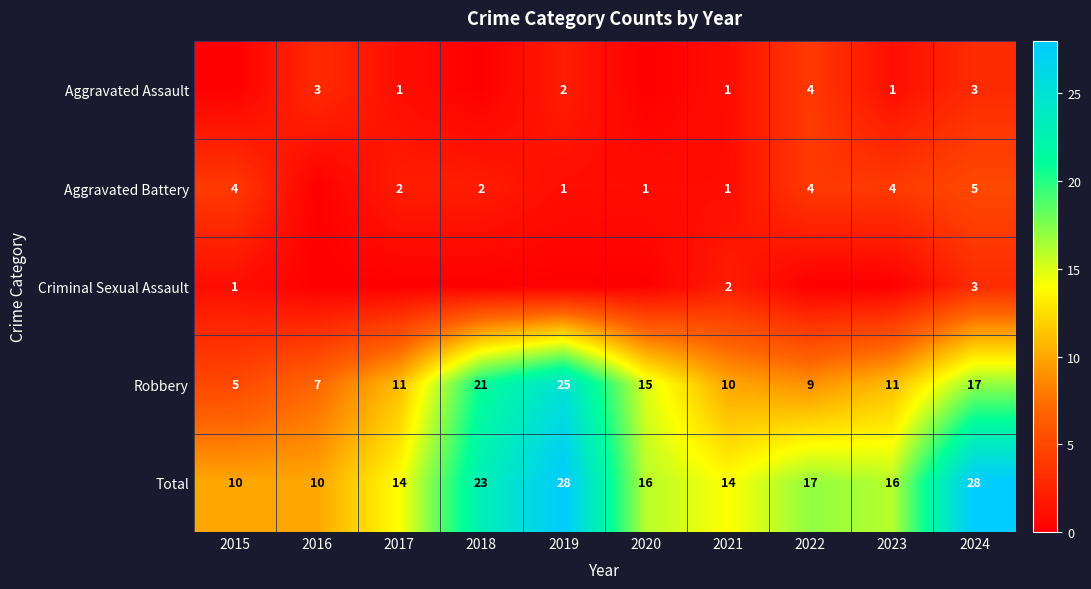

What is the sum of the Robbery values at 2015 and 2018?

26